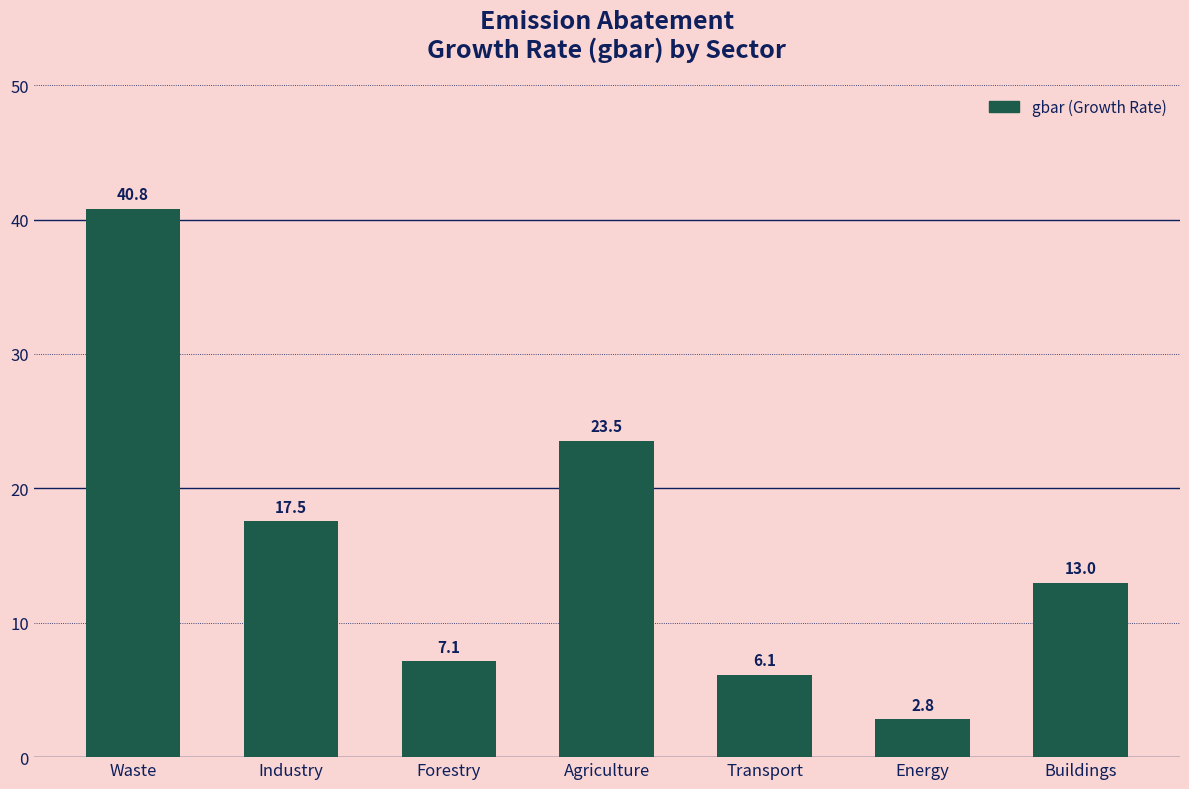

Approximately how many times larger is the value at Waste compared to Forestry?

5.7